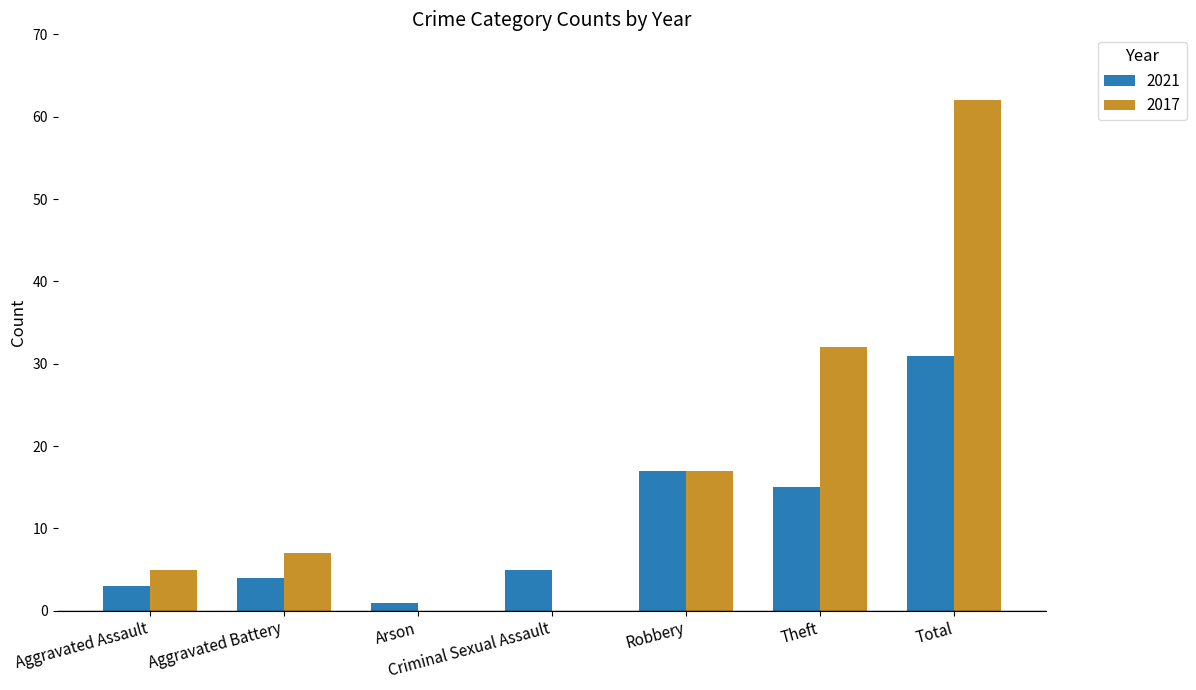

Which series changed the most between Criminal Sexual Assault and Total?

2017